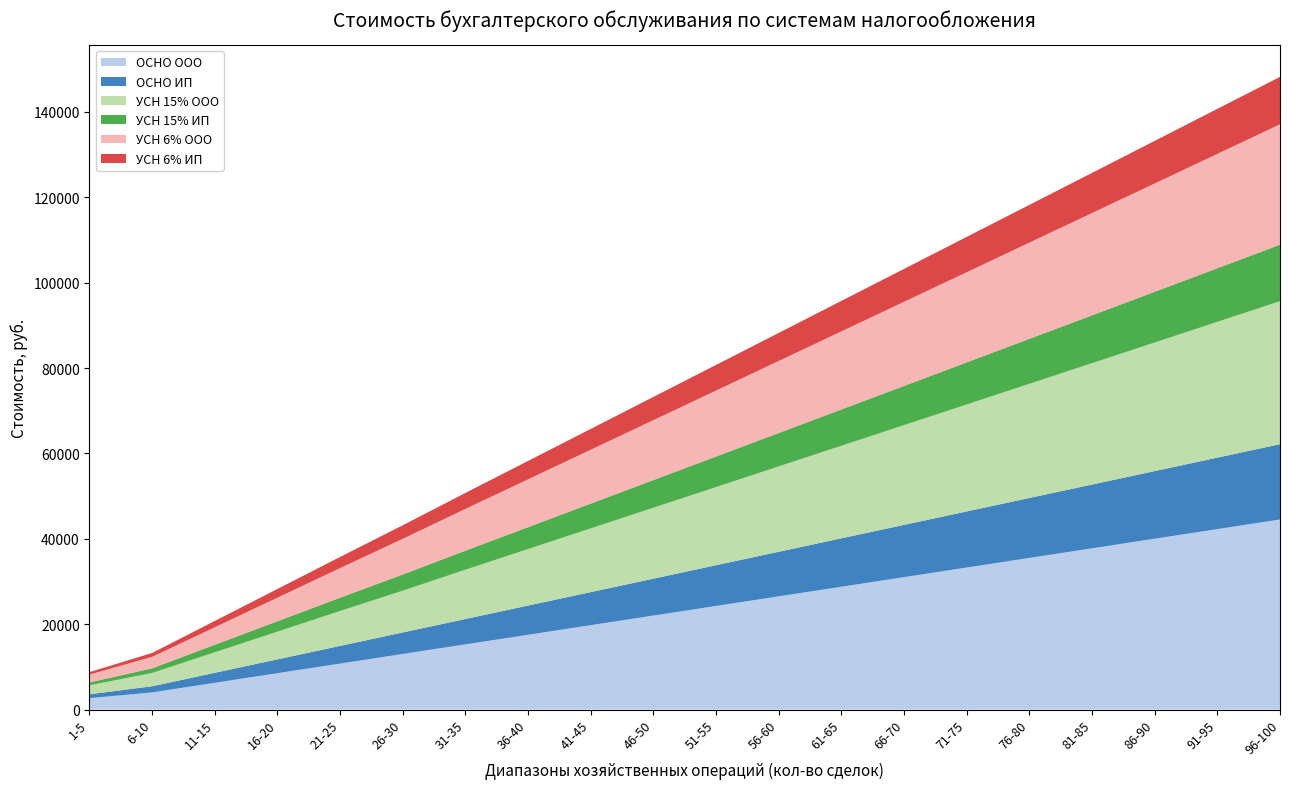

Reading left to right, what are all the values shown in this chart?

ОСНО ООО: 1-5=2670	6-10=4020	11-15=6270	16-20=8520	21-25=10770	26-30=13020	31-35=15270	36-40=17520	41-45=19770	46-50=22020	51-55=24270	56-60=26520	61-65=28770	66-70=31020	71-75=33270	76-80=35520	81-85=37770	86-90=40020	91-95=42270	96-100=44520
ОСНО ИП: 1-5=900	6-10=1440	11-15=2340	16-20=3240	21-25=4140	26-30=5040	31-35=5940	36-40=6840	41-45=7740	46-50=8640	51-55=9540	56-60=10440	61-65=11340	66-70=12240	71-75=13140	76-80=14040	81-85=14940	86-90=15840	91-95=16740	96-100=17640
УСН 15% ООО: 1-5=2110	6-10=3120	11-15=4810	16-20=6495	21-25=8185	26-30=9800	31-35=11560	36-40=13245	41-45=14935	46-50=16620	51-55=18310	56-60=19995	61-65=21685	66-70=23370	71-75=25060	76-80=26745	81-85=28435	86-90=30120	91-95=31810	96-100=33495
УСН 15% ИП: 1-5=676	6-10=1080	11-15=1756	16-20=2430	21-25=3106	26-30=3780	31-35=4456	36-40=5130	41-45=5806	46-50=6480	51-55=7156	56-60=7830	61-65=8506	66-70=9180	71-75=9856	76-80=10530	81-85=11206	86-90=11880	91-95=12556	96-100=13230
УСН 6% ООО: 1-5=1840	6-10=2690	11-15=4107	16-20=5525	21-25=6942	26-30=8360	31-35=9777	36-40=11195	41-45=12612	46-50=14030	51-55=15447	56-60=16865	61-65=18282	66-70=19700	71-75=21117	76-80=22535	81-85=23952	86-90=25370	91-95=26787	96-100=28205
УСН 6% ИП: 1-5=568	6-10=908	11-15=1475	16-20=2042	21-25=2609	26-30=3176	31-35=3743	36-40=4310	41-45=4877	46-50=5444	51-55=6011	56-60=6578	61-65=7145	66-70=7712	71-75=8279	76-80=8846	81-85=9413	86-90=9980	91-95=10547	96-100=11114